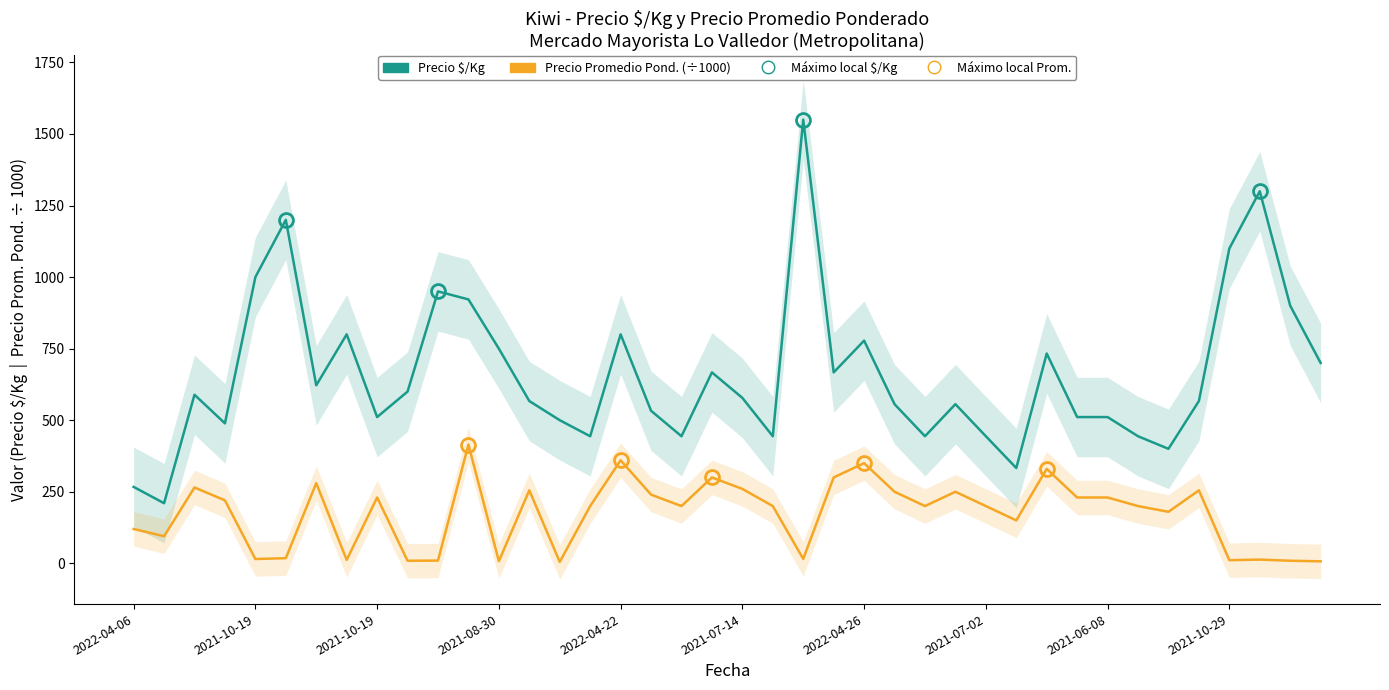

True or false: Precio Promedio Pond. ($/1000) and Precio $/Kg cross at least once.

False